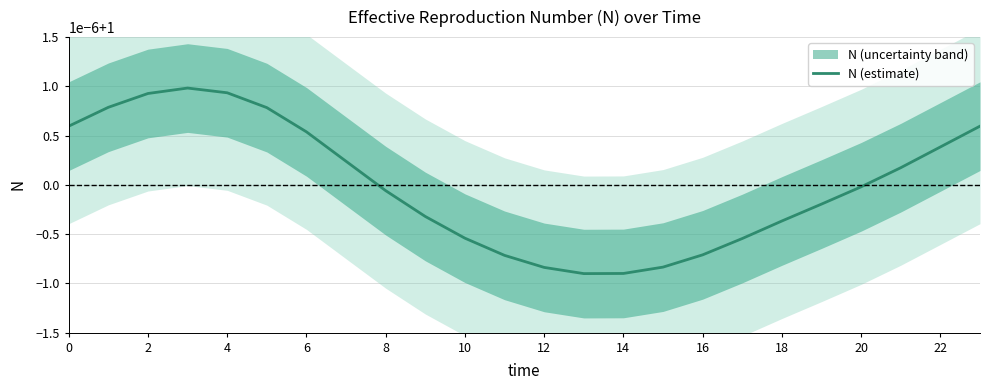

What is the maximum value shown in the chart?

1.0